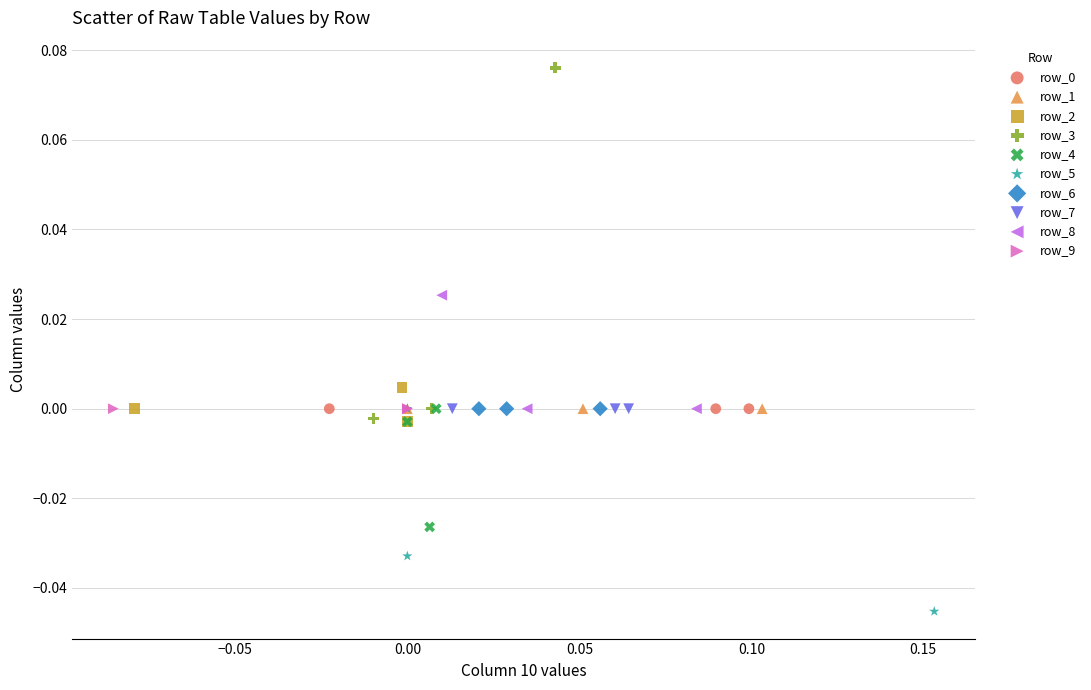

Which series contains the highest Y value?

row_3